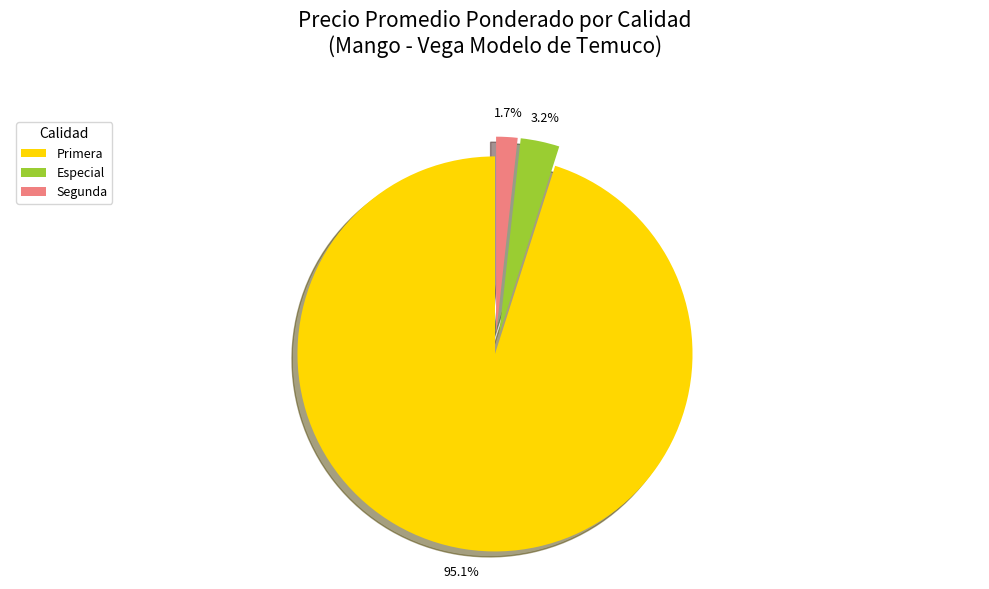

How many segments does this pie chart have?

3